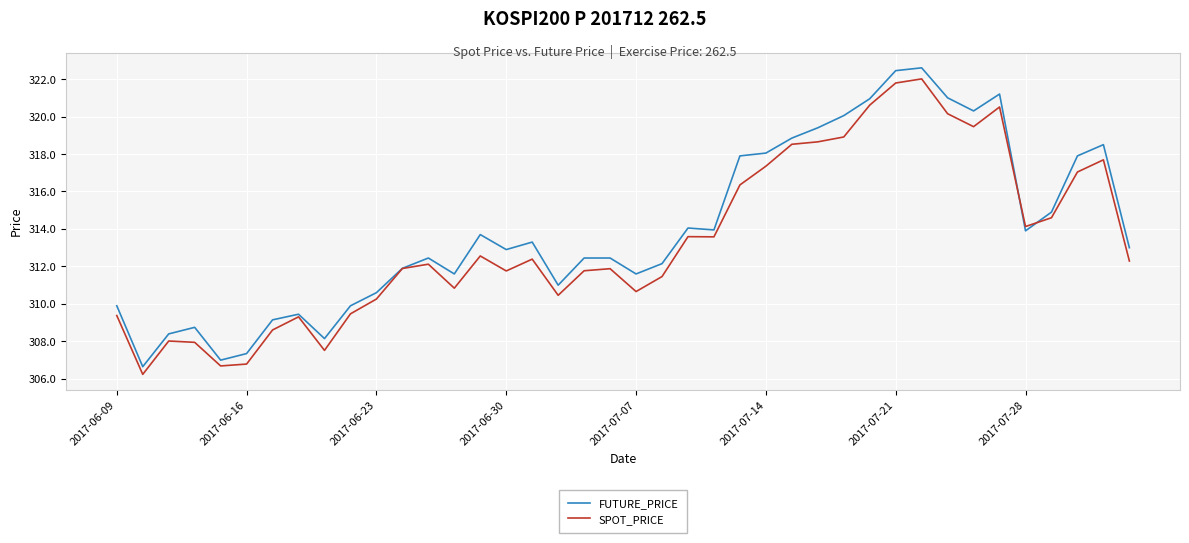

List the series in order of their overall mean, highest first.

FUTURE_PRICE, SPOT_PRICE